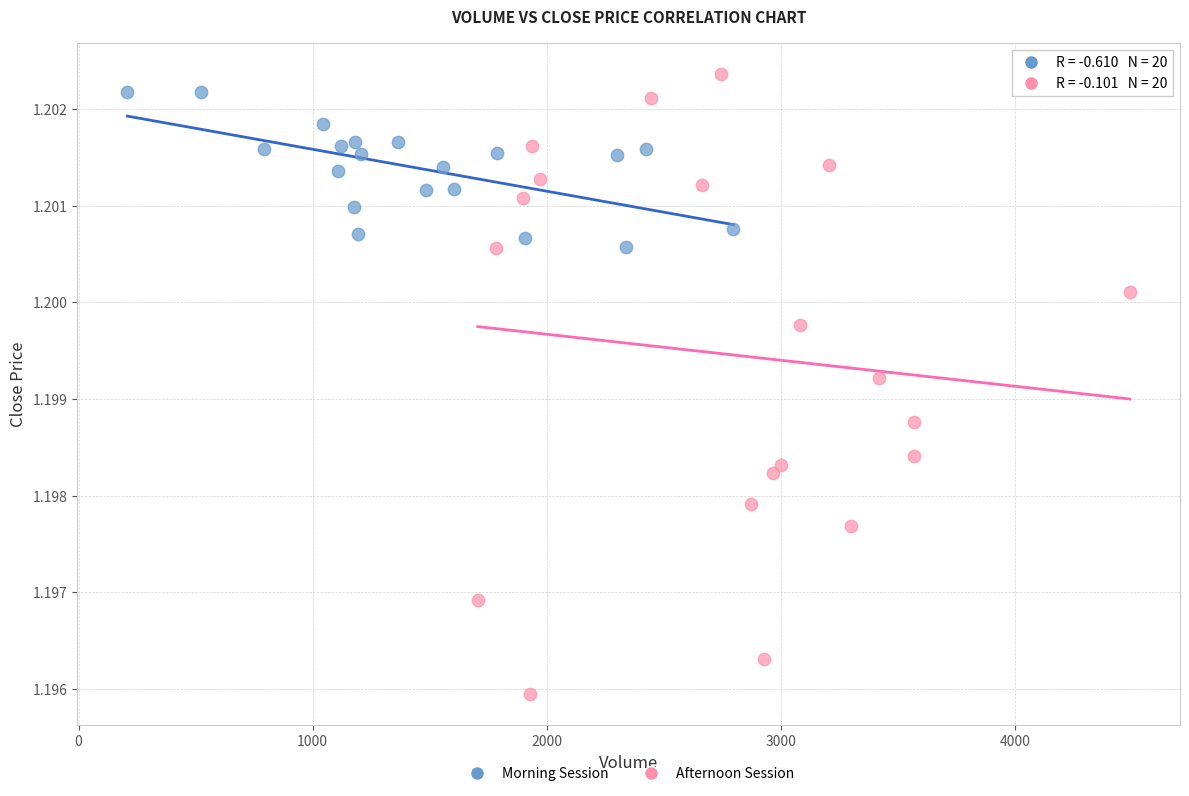

Which series contains the lowest Y value?

Afternoon Session